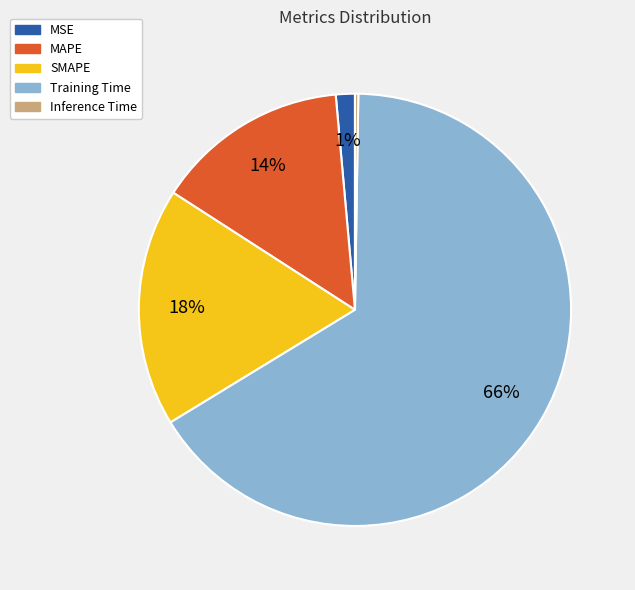

Does MAPE represent more than half of the total?

No